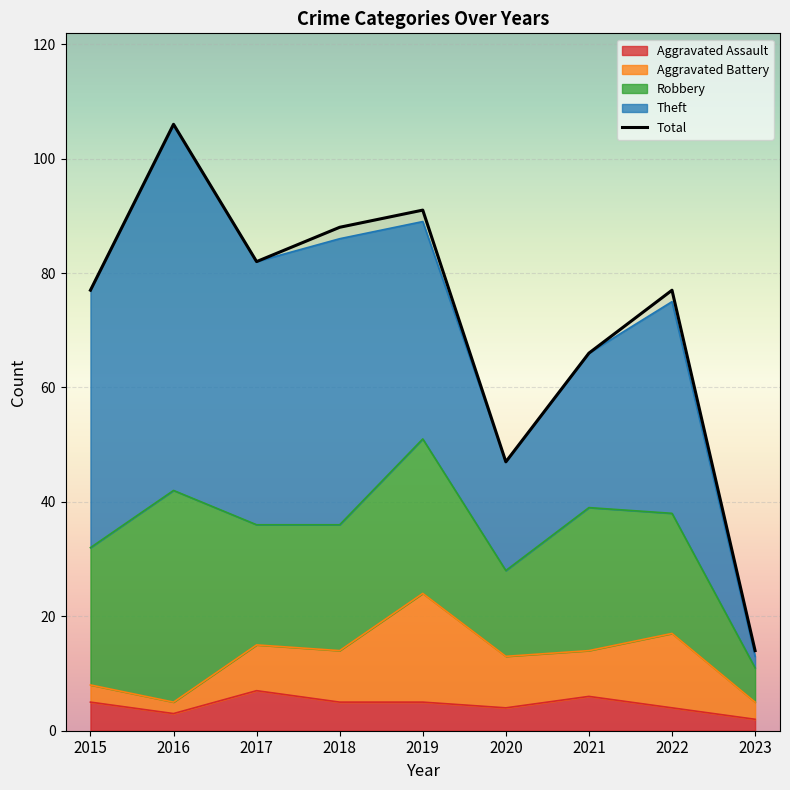

What is the change in value from 2020 to 2023?

-33